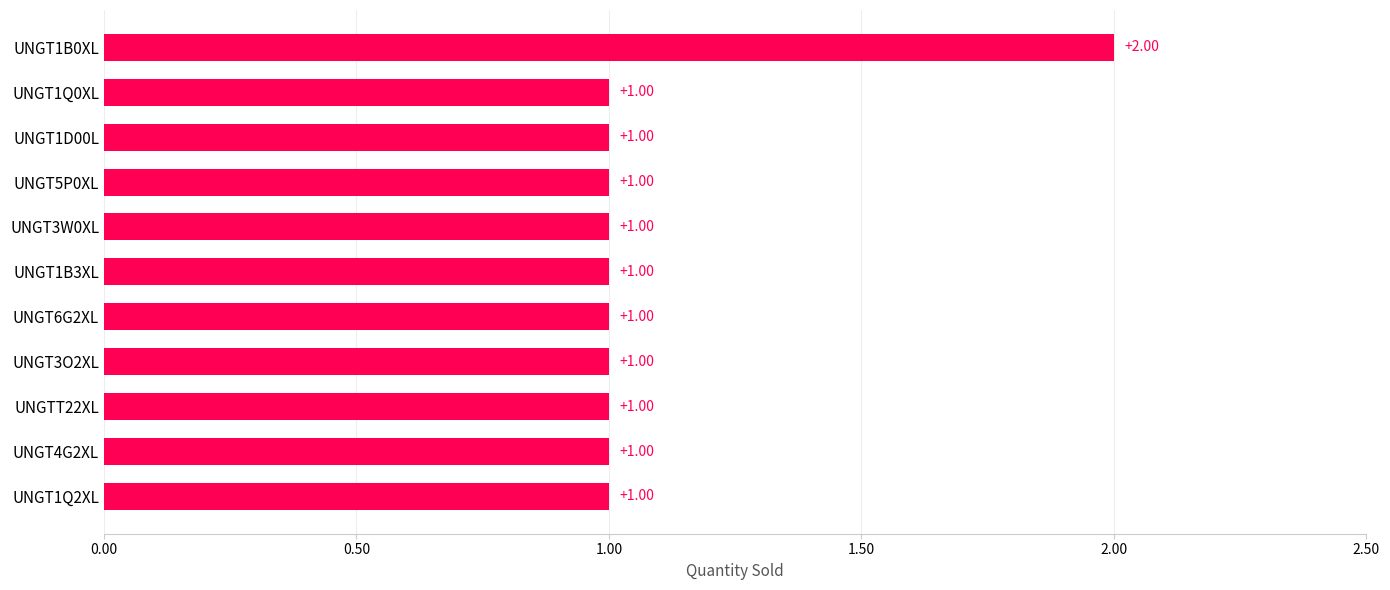

Approximately how many times larger is the value at UNGT1B3XL compared to UNGT1D00L?

1.0